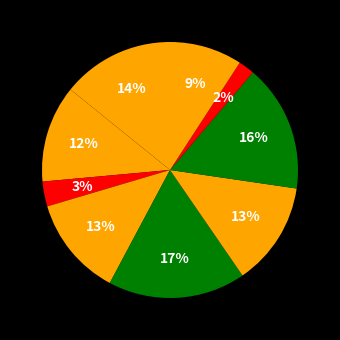

Count the number of slices in the pie.

9